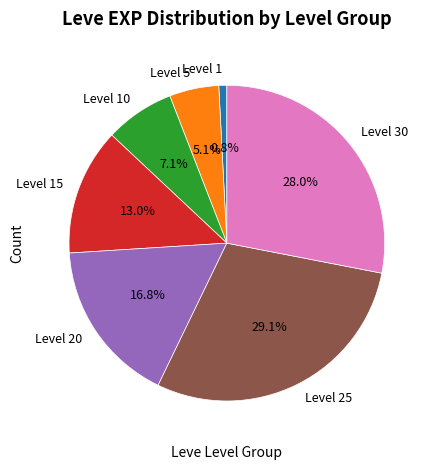

Does Level 1 represent more than half of the total?

No